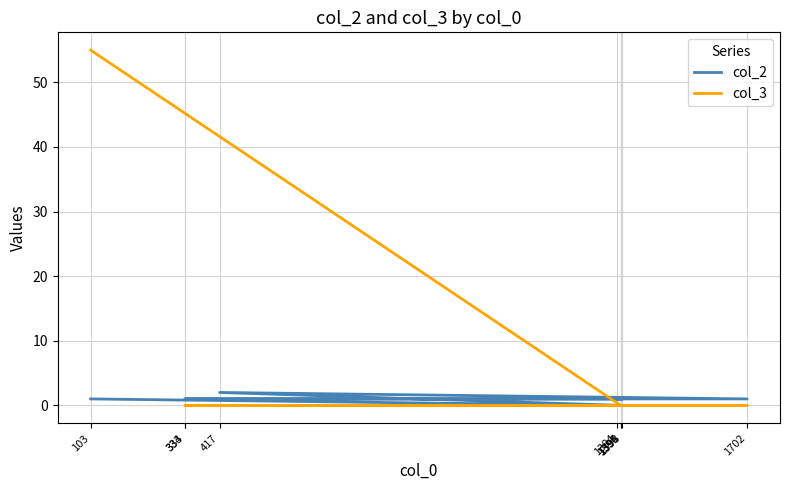

What is the sum of the col_3 values at 103 and 1702?

55